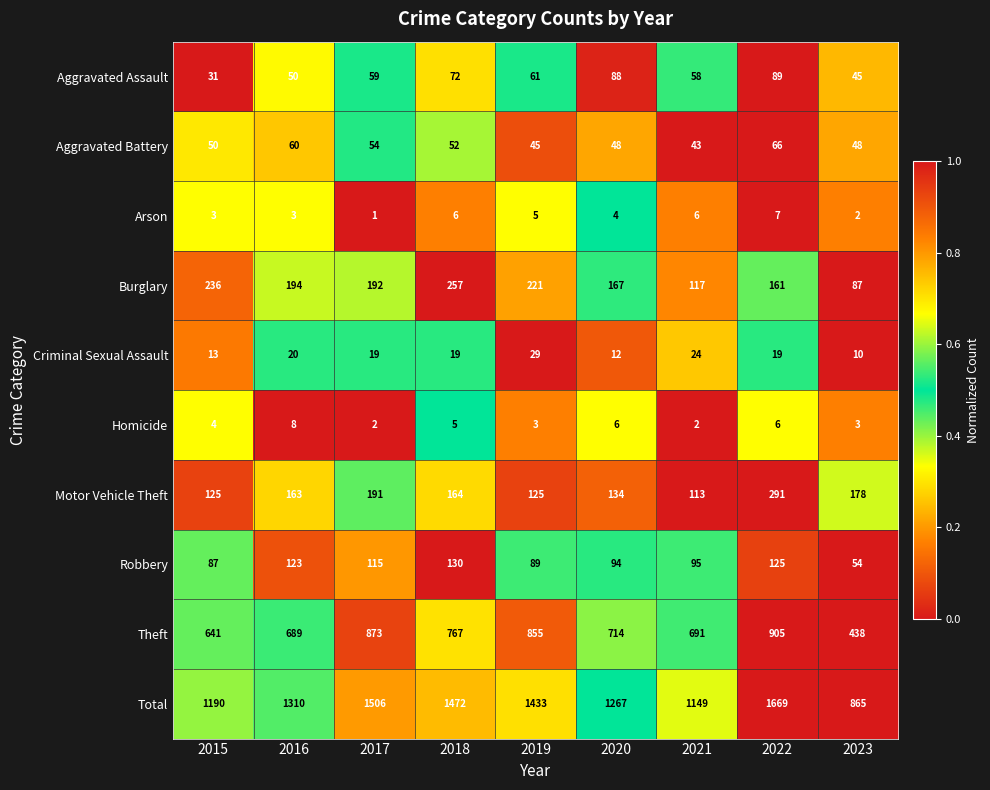

Which series has the widest spread of values?

Total